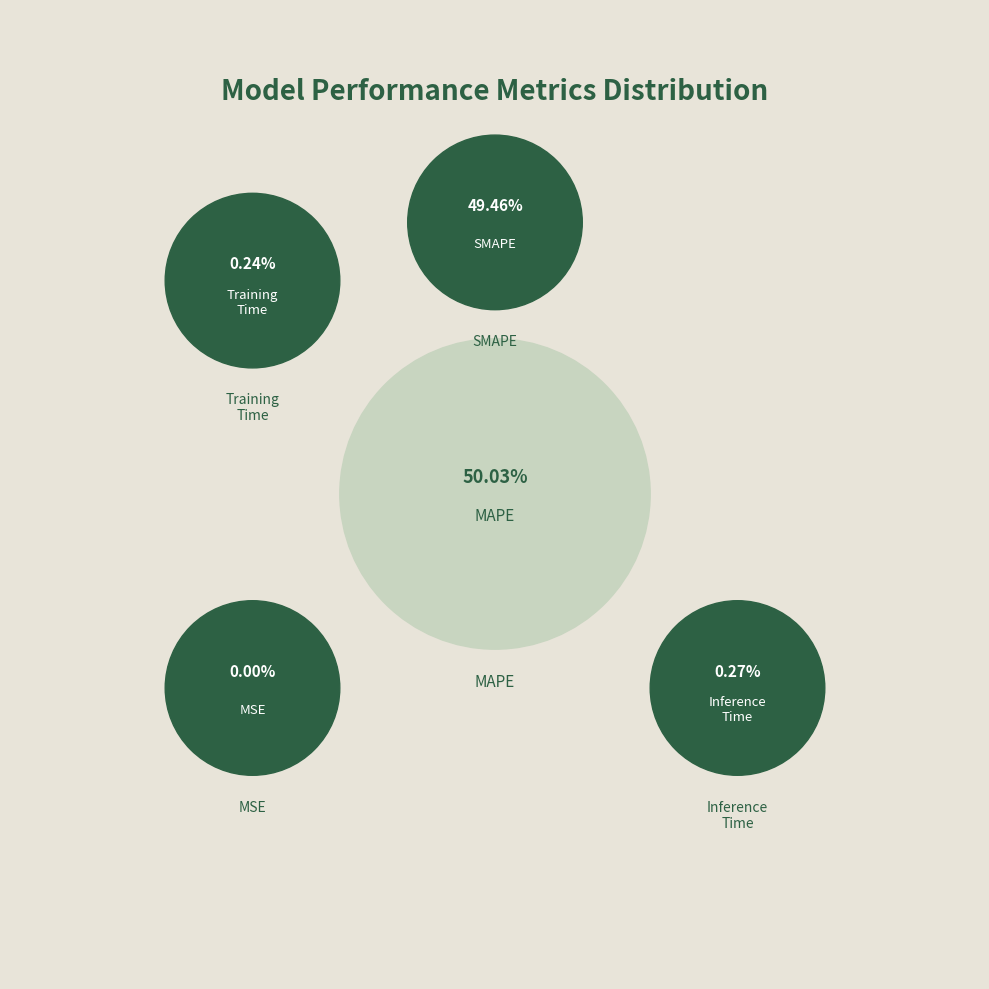

Which category accounts for the majority?

MAPE